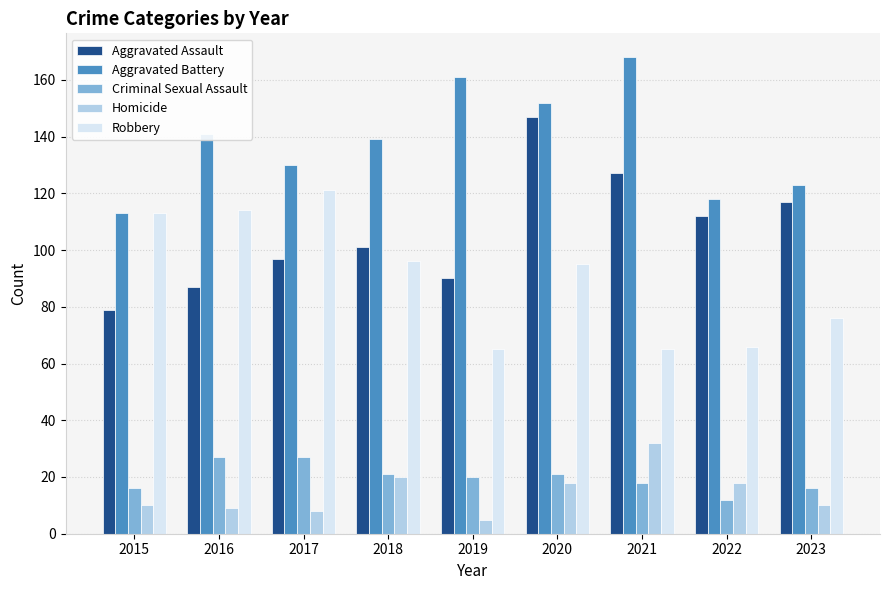

What is the average value of the Homicide series?

14